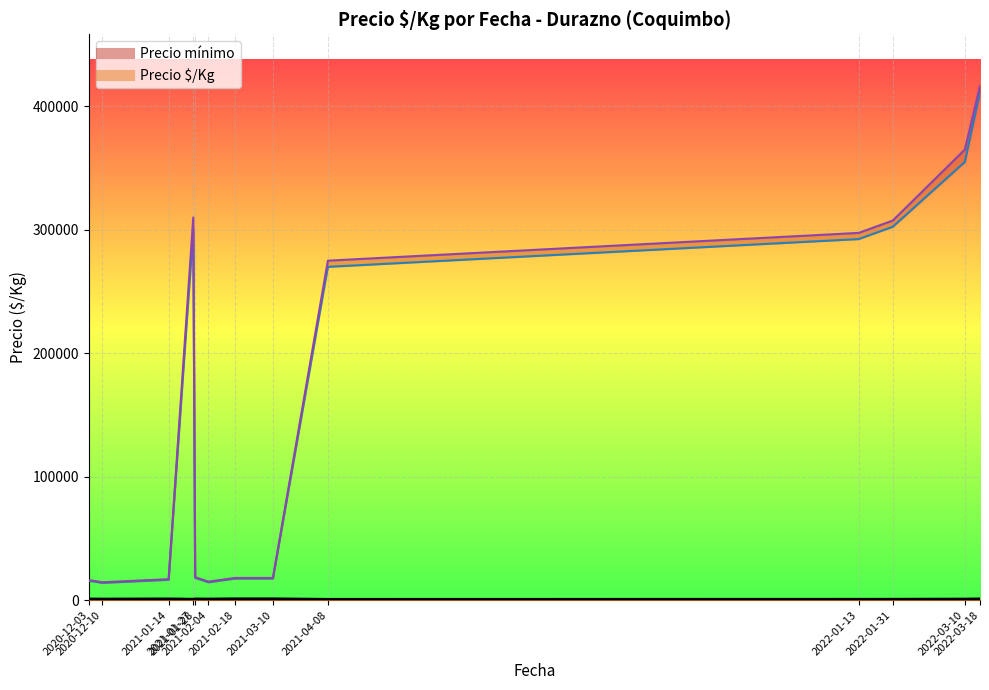

At which label does Precio mínimo reach its minimum?

2021-02-04